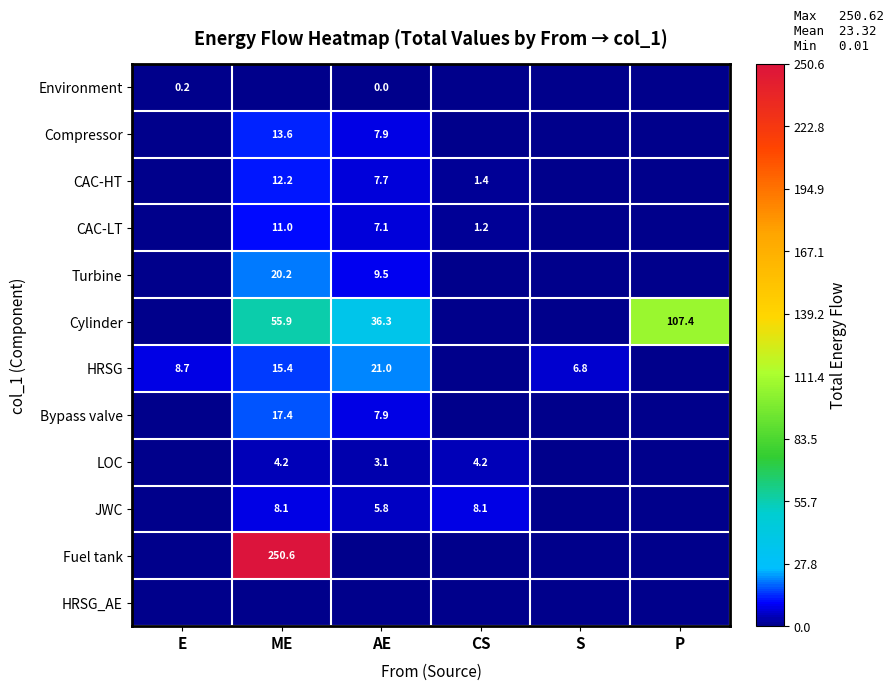

What is the total value across all series at AE?

106.4